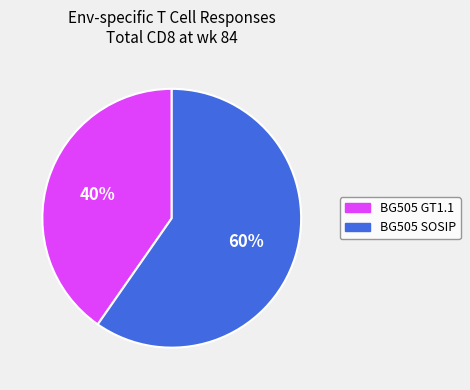

Is there a majority slice in this chart?

Yes